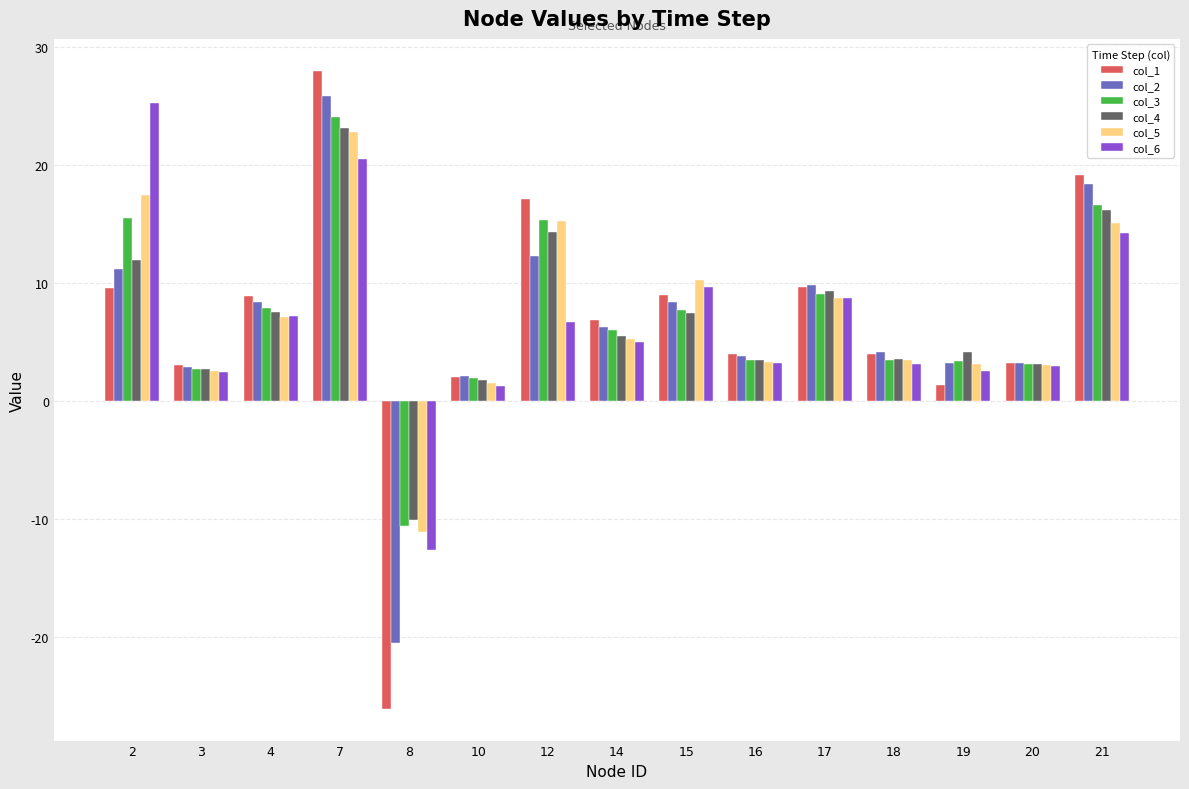

Which series has the largest range (max minus min)?

col_1